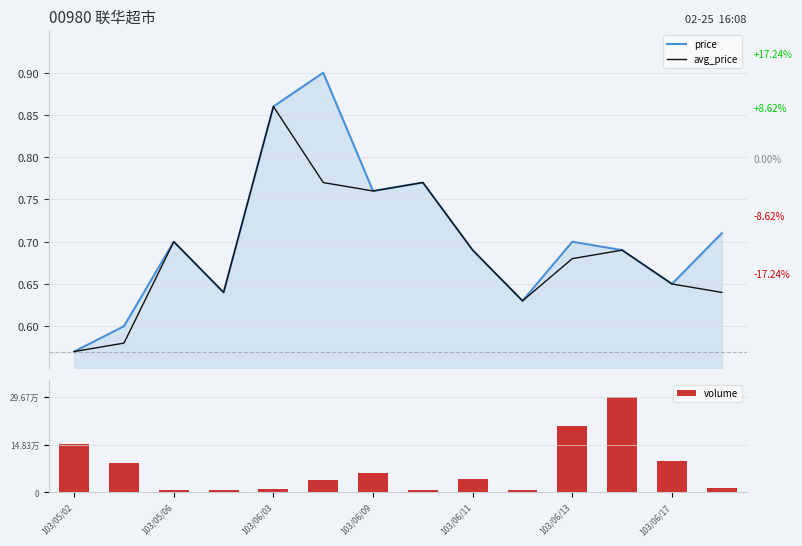

Which has a higher value, 13 or 8?

13